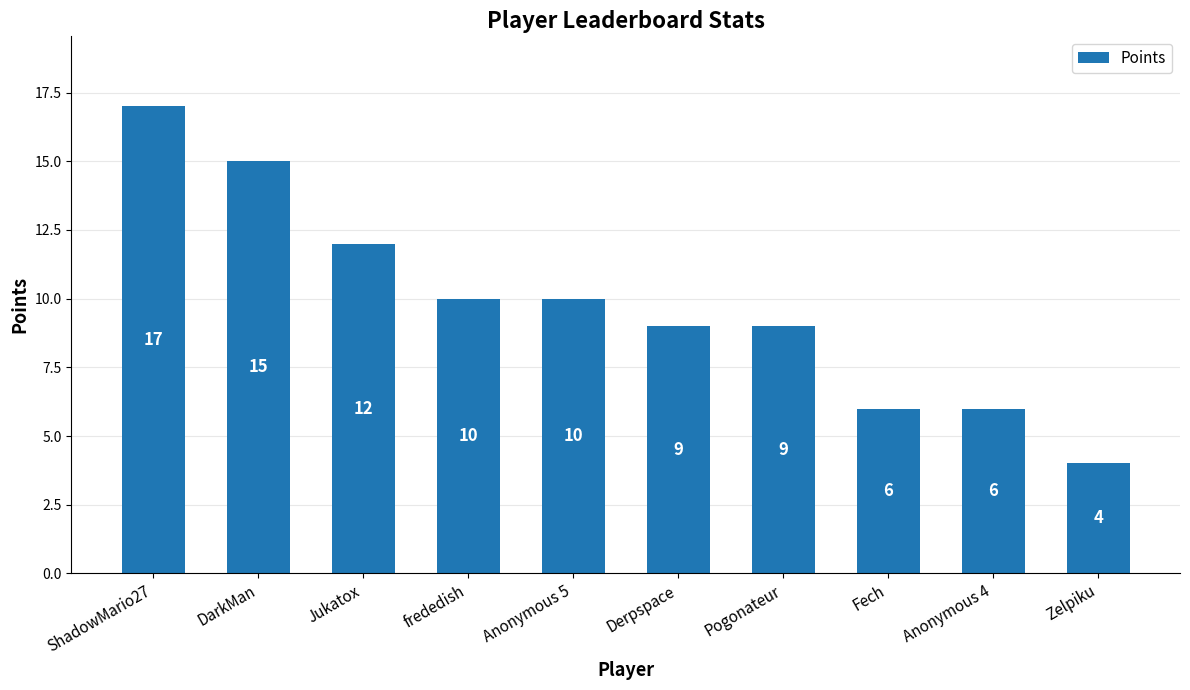

The value at Zelpiku is 4. True or false?

True